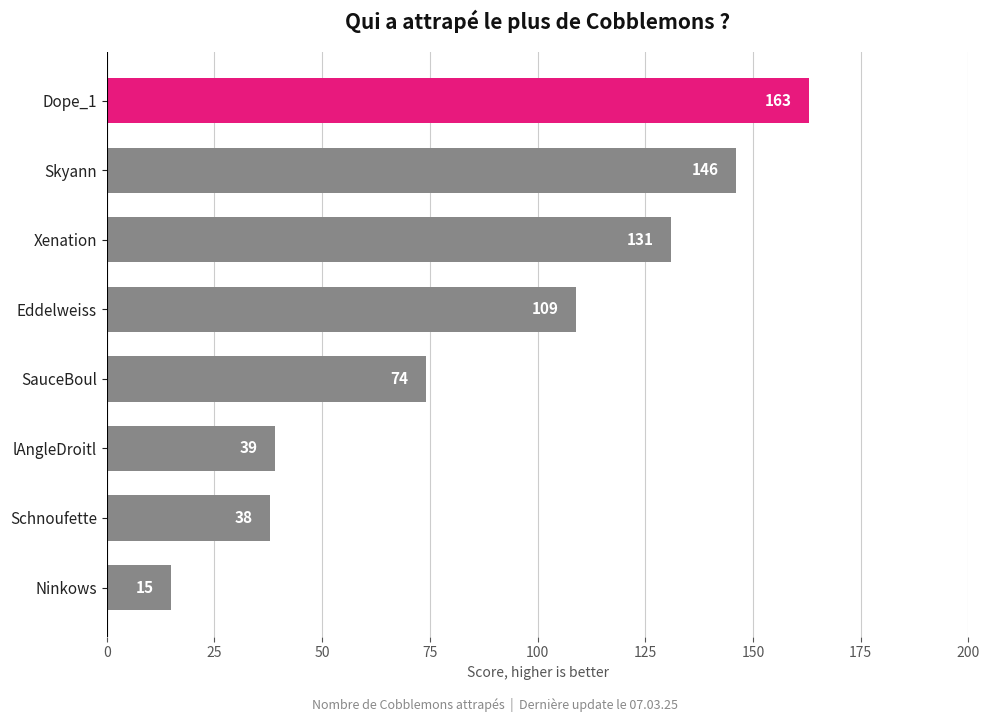

List the labels in order of value, smallest first.

Ninkows, Schnoufette, lAngleDroitl, SauceBoul, Eddelweiss, Xenation, Skyann, Dope_1